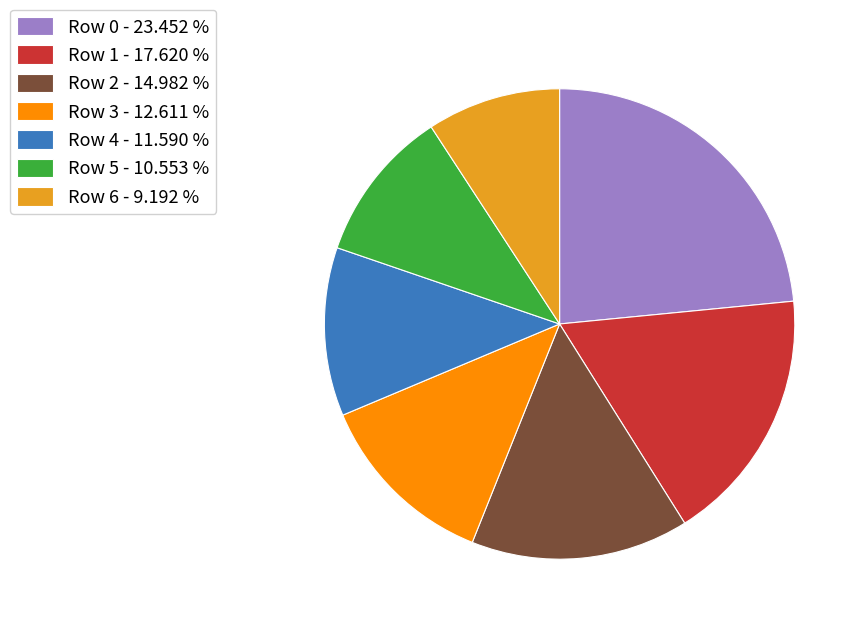

Which has a higher value, Row 6 - 9.192 % or Row 0 - 23.452 %?

Row 0 - 23.452 %